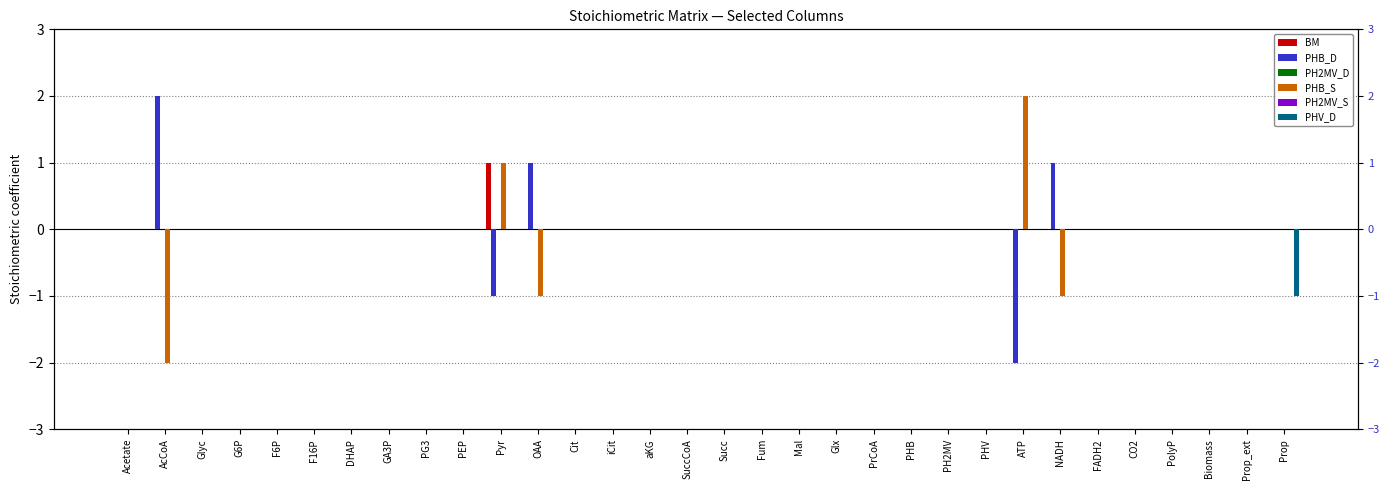

How many categories are shown in the chart?

32